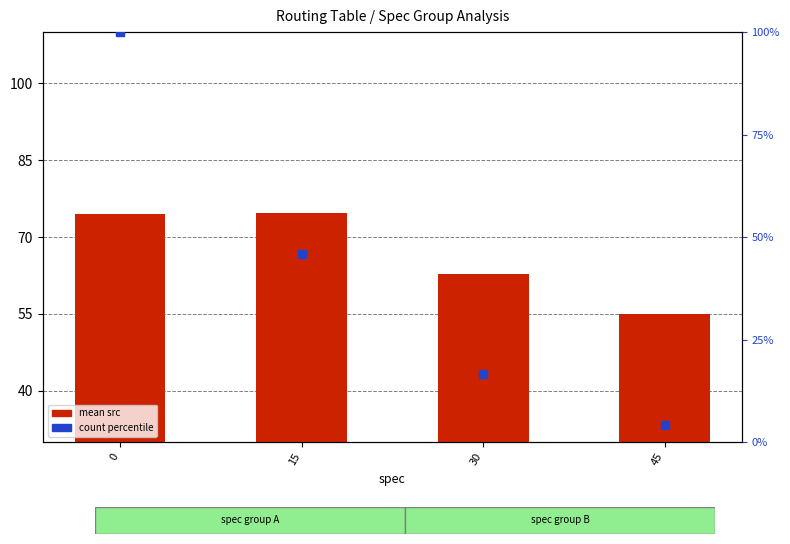

Which series contains the highest Y value?

count pct